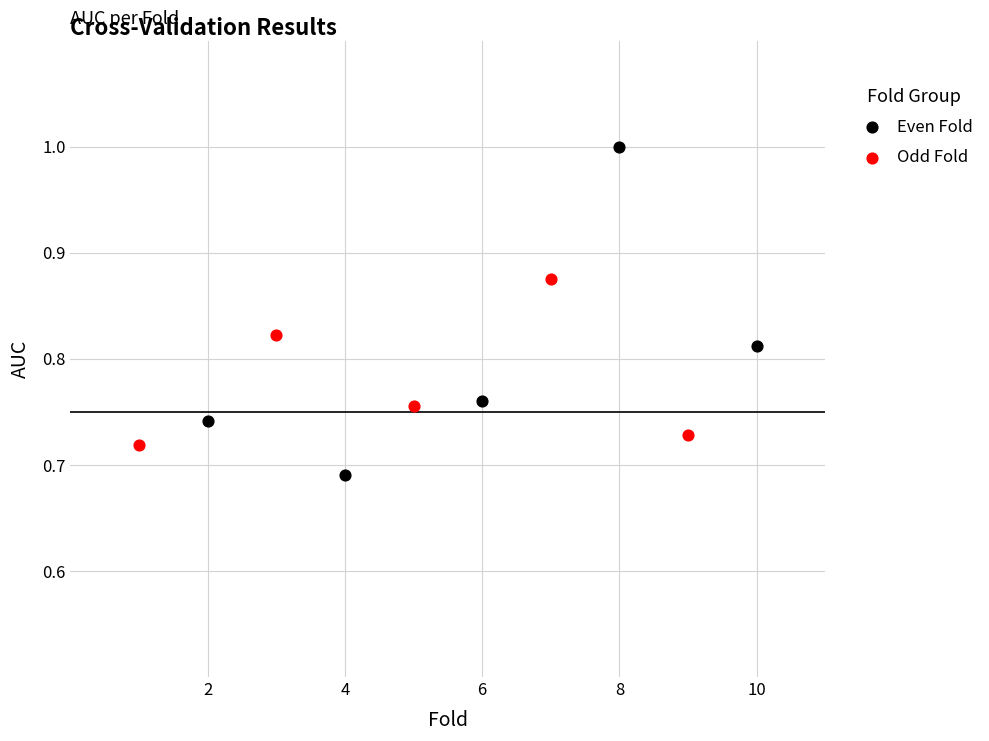

What are all the series names shown in the legend?

Even Fold, Odd Fold